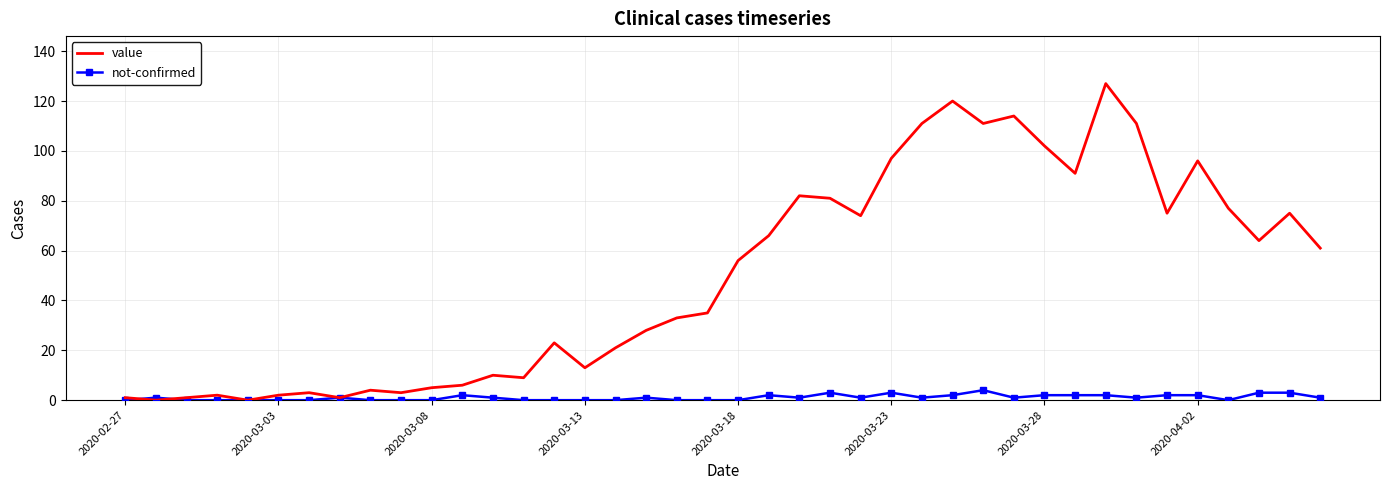

What is the maximum value for not-confirmed?

4